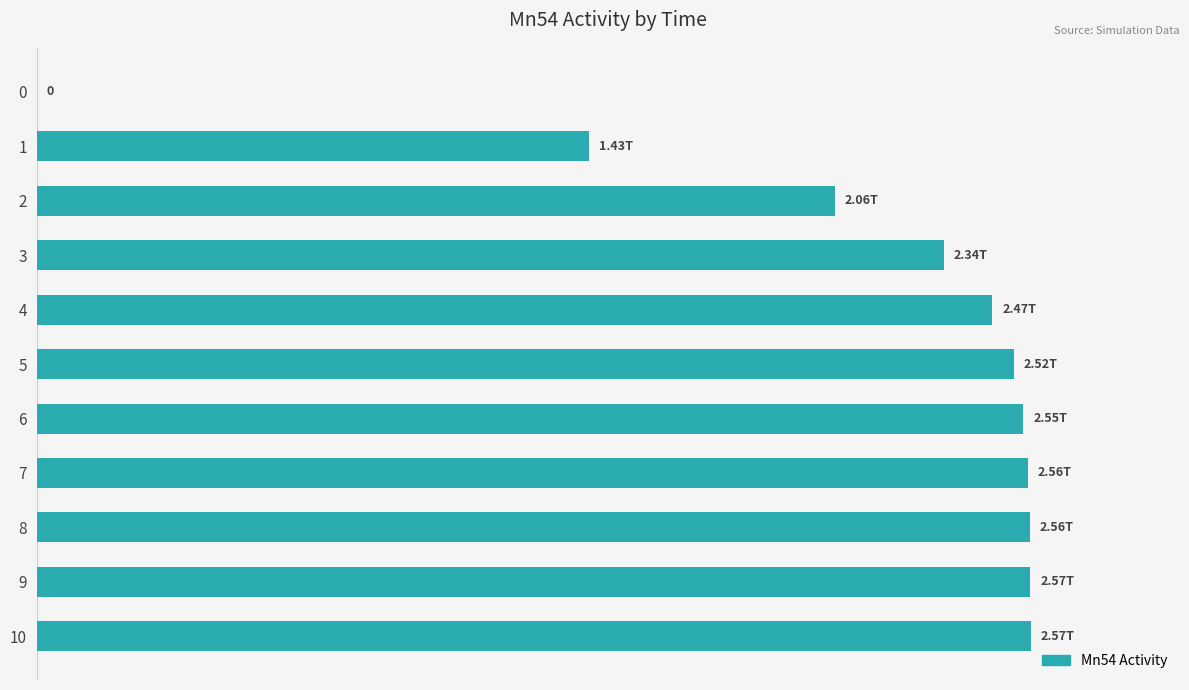

What is the greatest value displayed?

2566104180825.9